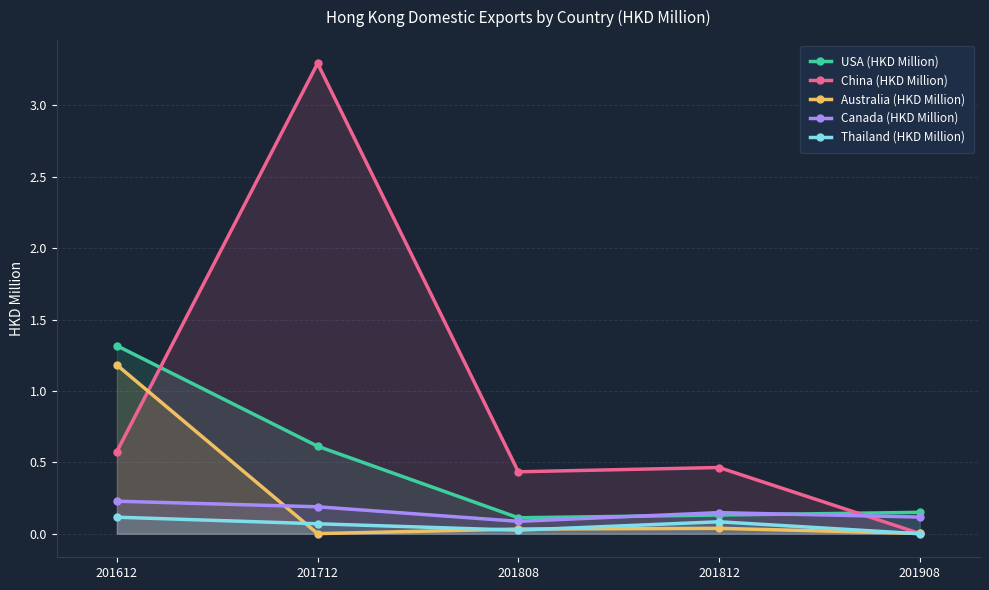

True or false: Canada (HKD Million) and Thailand (HKD Million) cross at least once.

False